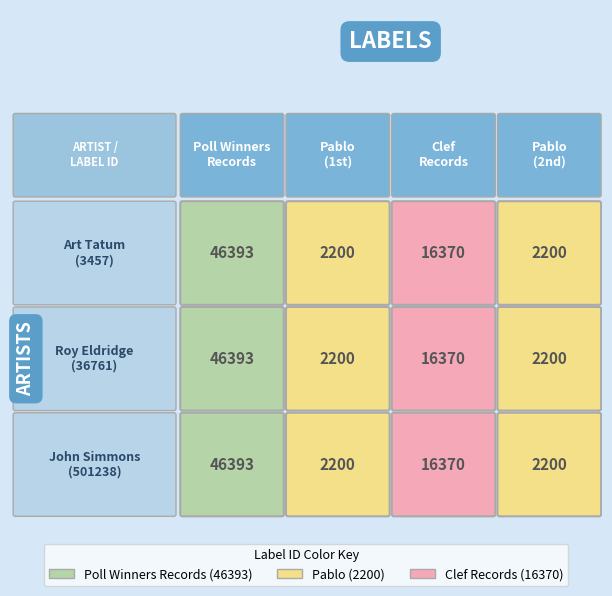

Is it true that Roy Eldridge equals 78895 at Poll Winners Records?

False